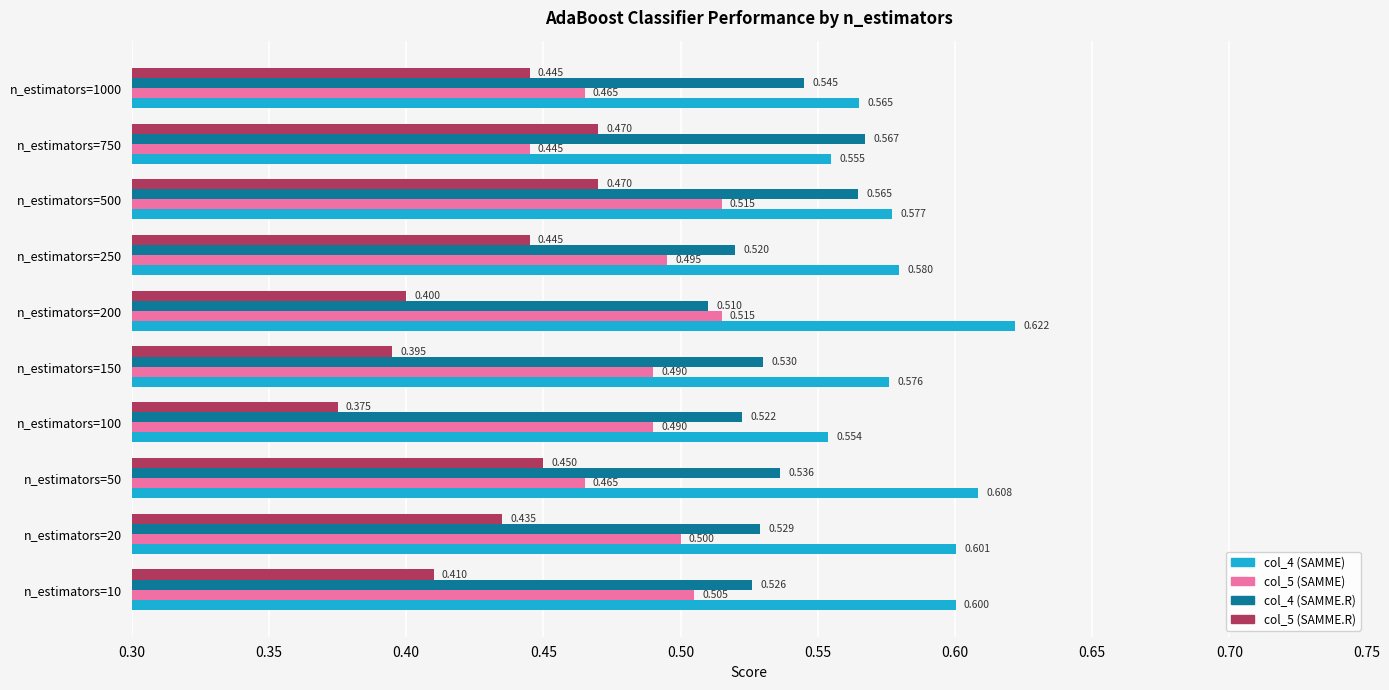

At which category is the sum across all series the highest?

n_estimators=500